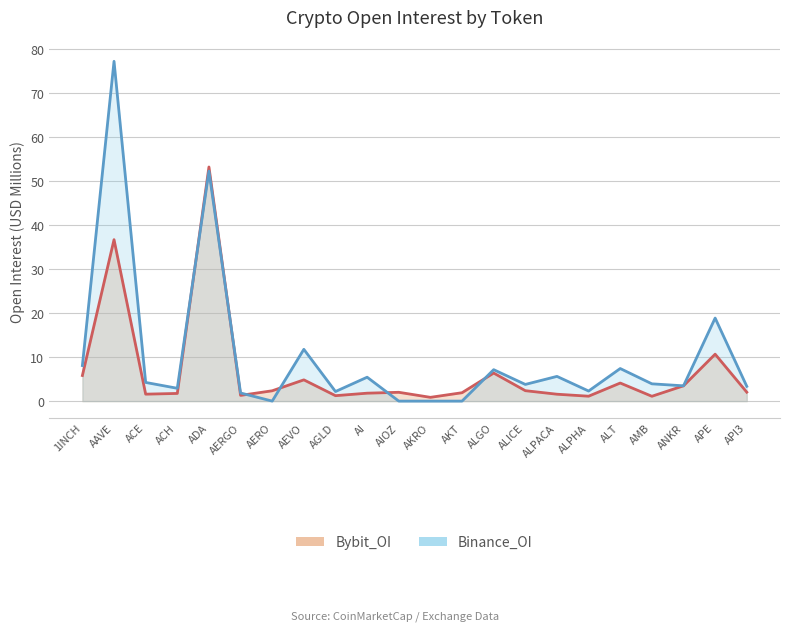

At which label is Bybit_OI closest to 27?

AAVE